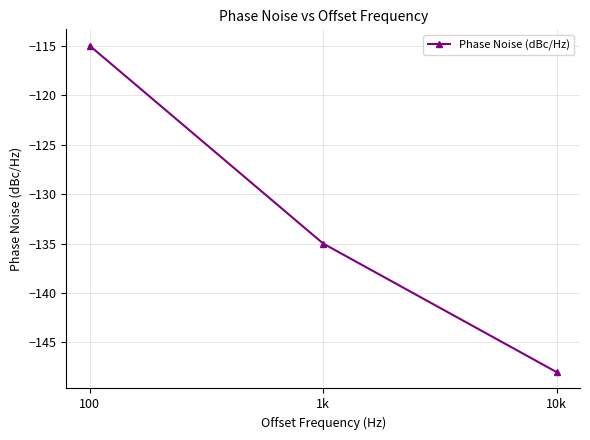

Reading left to right, transcribe all the data shown in this chart.

-115	-135	-148